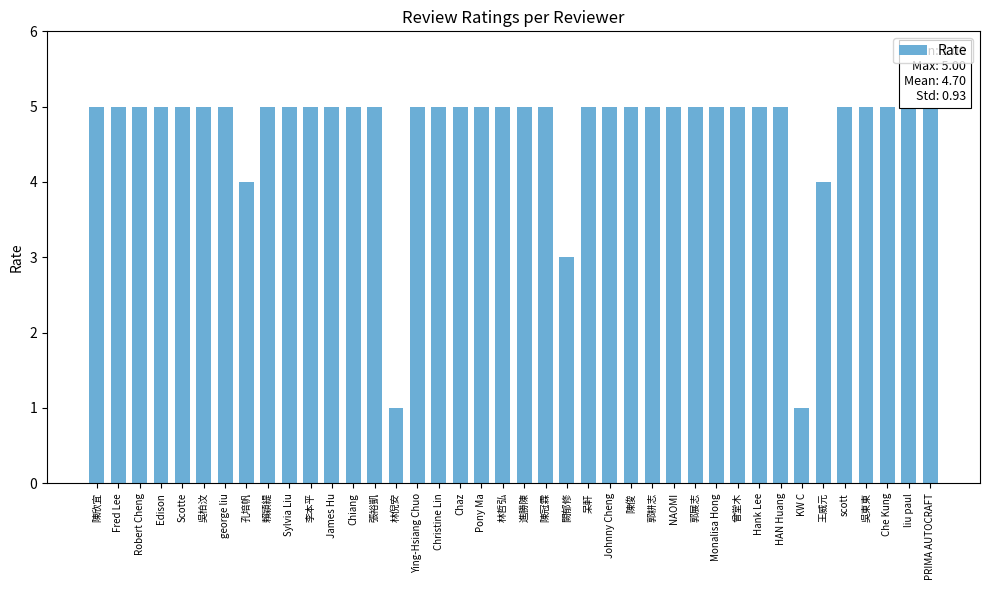

What is the ratio of the value at Sylvia Liu to the value at Chiang?

1.0